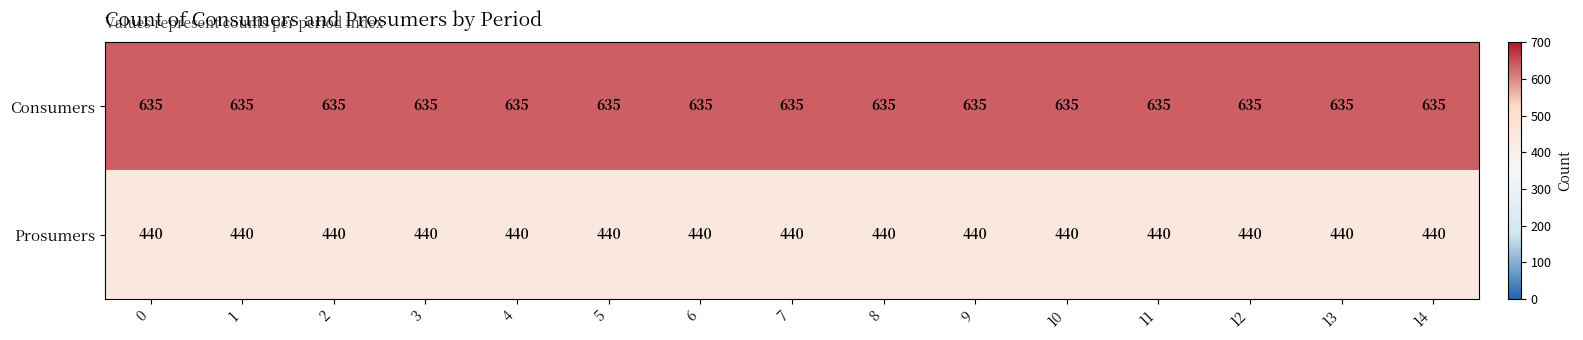

What is the difference between the highest and lowest values at 7?

195